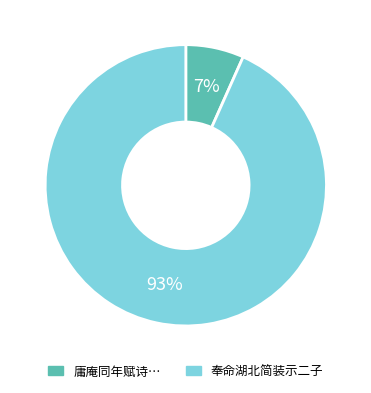

Is there any slice that represents more than half of the pie?

Yes